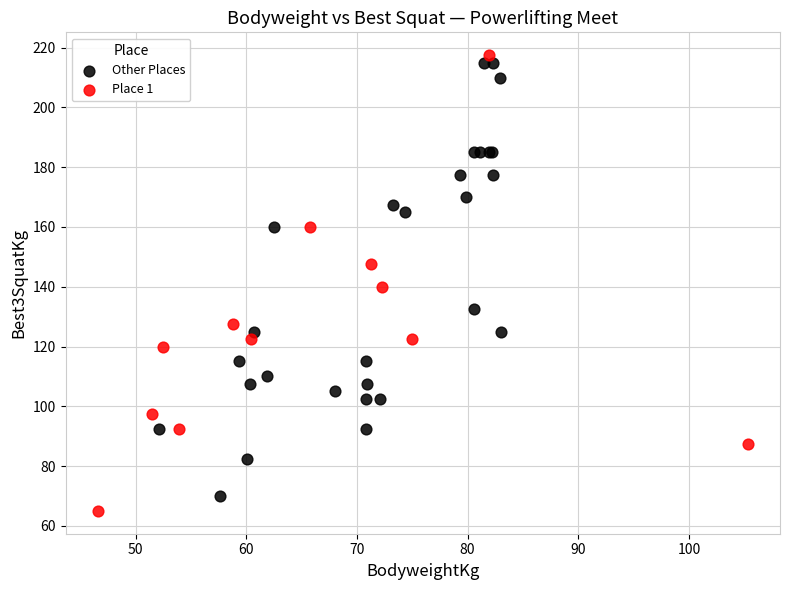

Which series has the widest spread of Y values?

Place 1